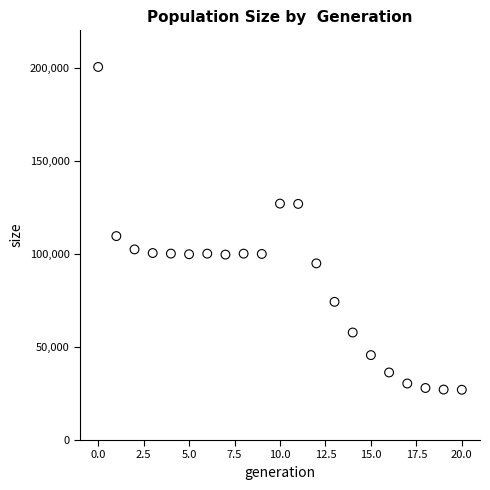

What is the range of Y values (max minus min)?

173342